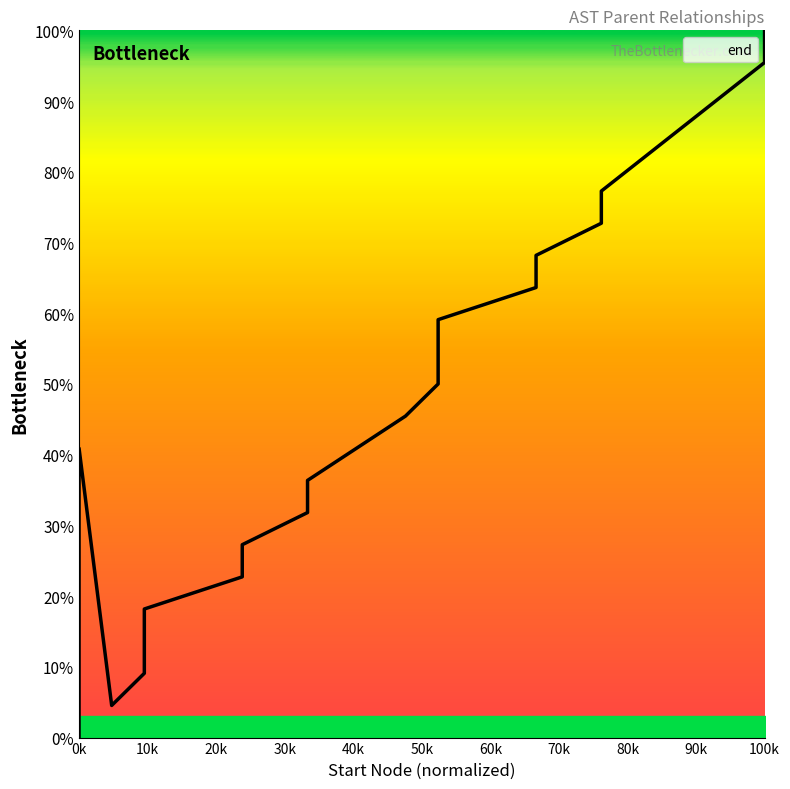

Is it true that the value at 12 is 17.2?

False